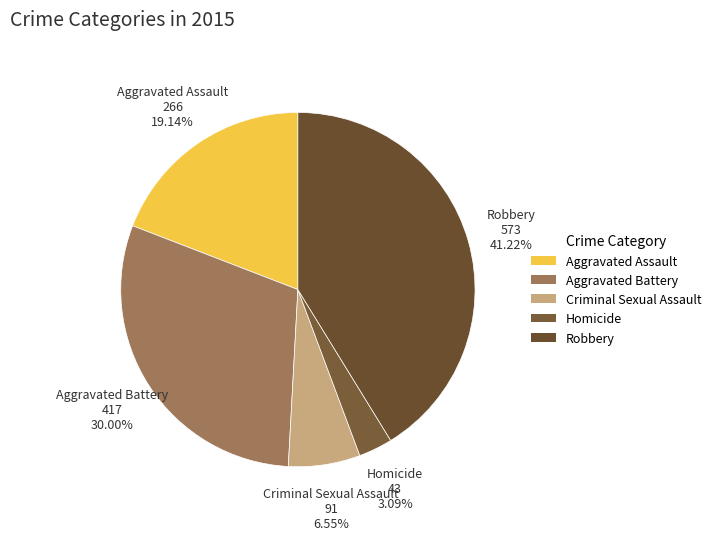

To the nearest percent, what portion does Robbery represent?

41%